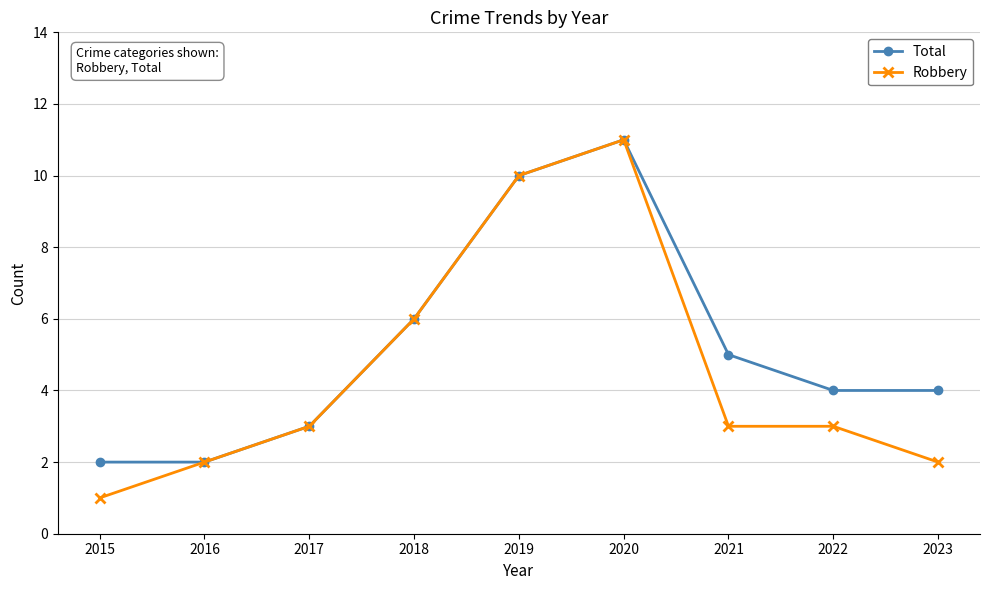

At which category is the sum across all series the highest?

2020